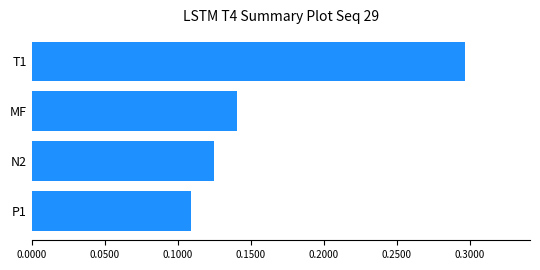

Count the values in the range 0 to 1.

4